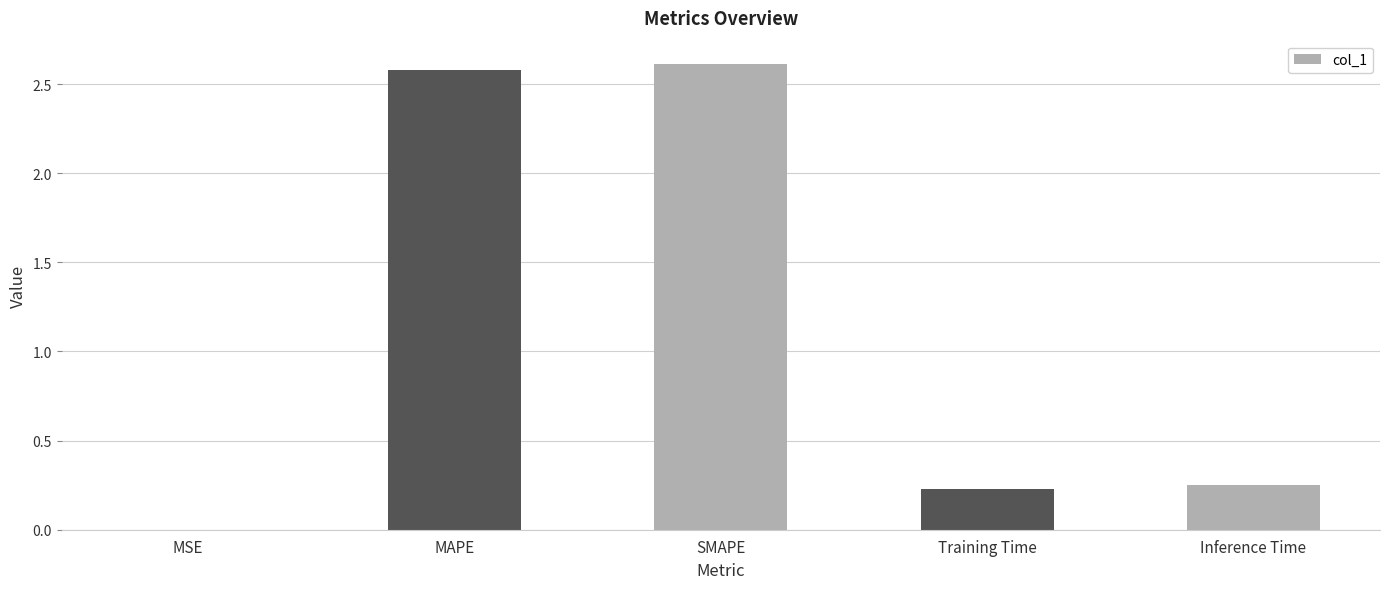

What is the change in value from SMAPE to Training Time?

-2.4